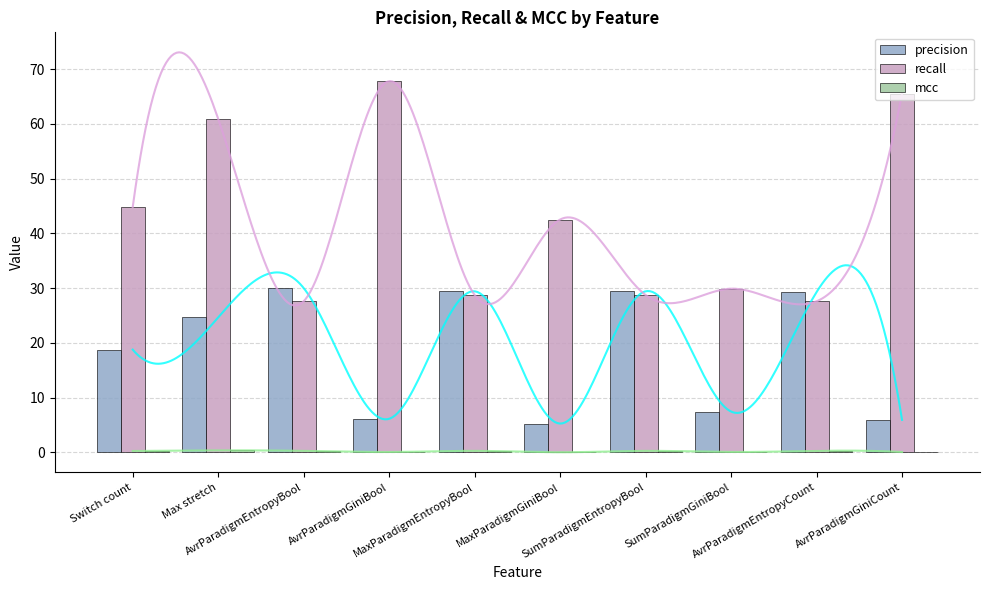

True or false: mcc has a value of 0.2 at Switch count.

True